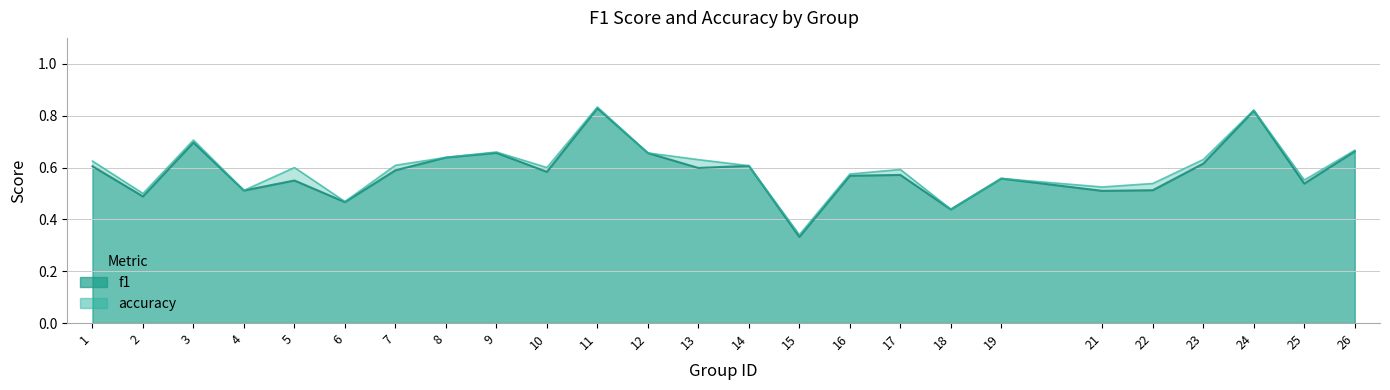

Reading left to right, what are all the values shown in this chart?

f1: 0.6	0.5	0.7	0.5	0.6	0.5	0.6	0.6	0.7	0.6	0.8	0.7	0.6	0.6	0.3	0.6	0.6	0.4	0.6	0.5	0.5	0.6	0.8	0.5	0.7
accuracy: 0.6	0.5	0.7	0.5	0.6	0.5	0.6	0.6	0.7	0.6	0.8	0.7	0.6	0.6	0.3	0.6	0.6	0.4	0.6	0.5	0.5	0.6	0.8	0.6	0.7